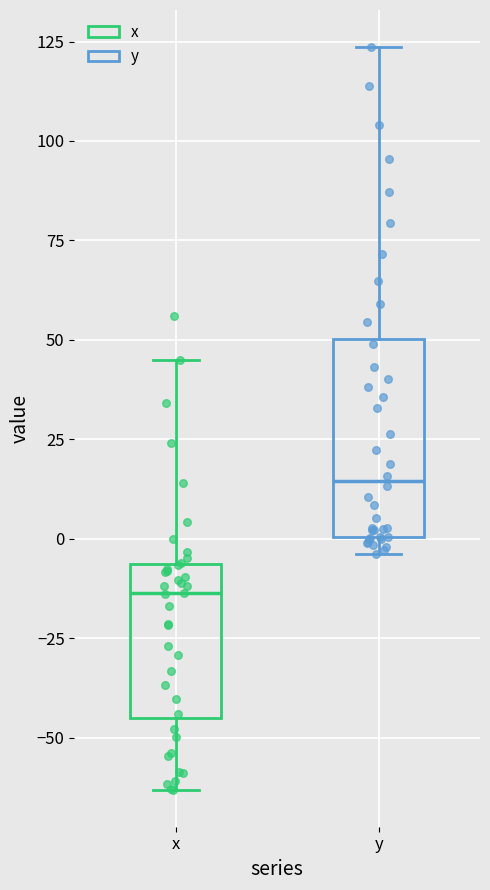

Which box's median line is the lowest?

x